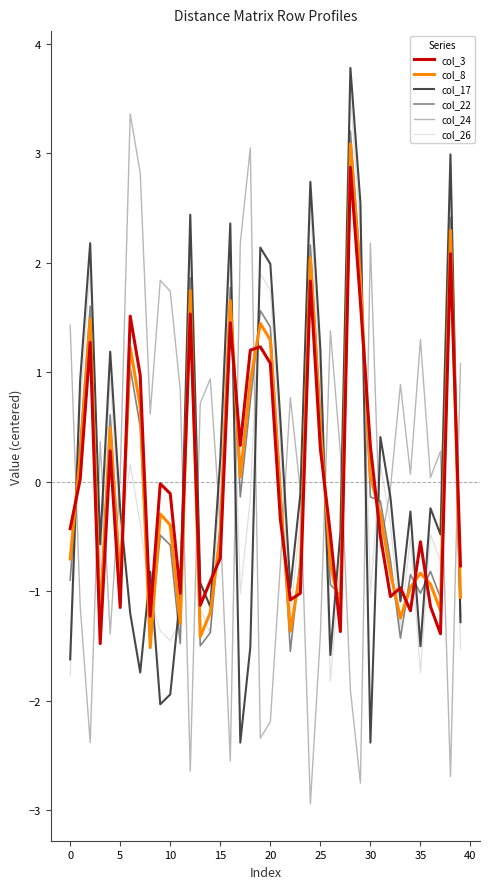

What is the minimum value for col_3?

-1.5